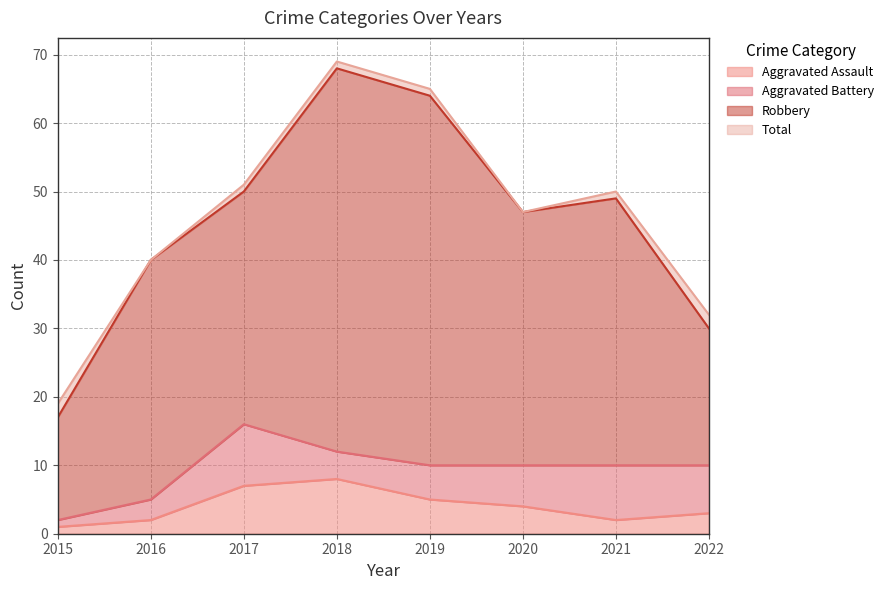

Is it true that Total equals 12 at 2021?

False